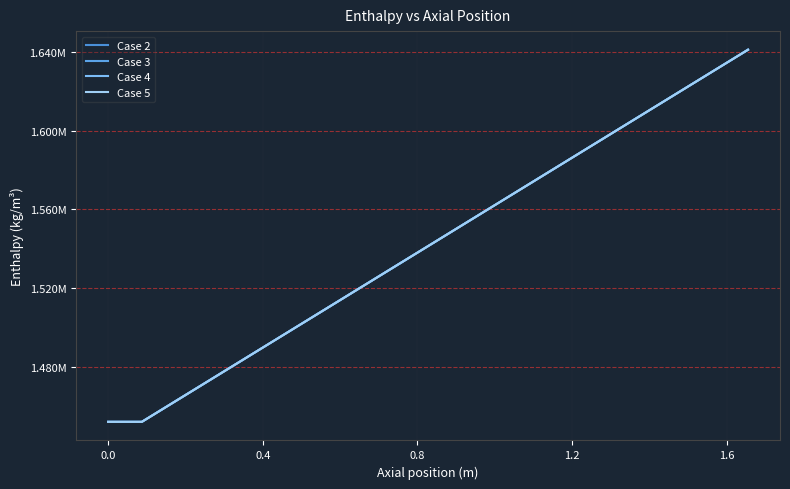

True or false: Case 4 and Case 3 intersect in this chart.

True